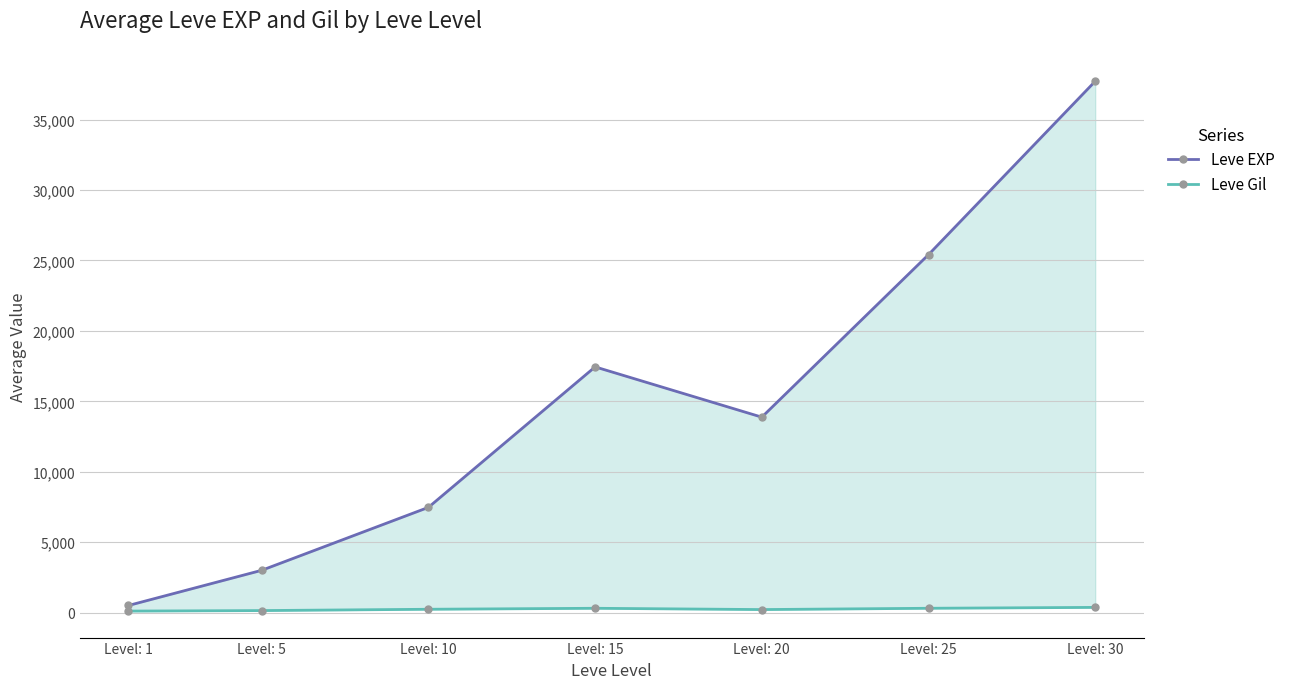

Reading left to right, extract all data points from this chart.

Leve EXP: Level: 1=510.2	Level: 5=3008.3	Level: 10=7475.0	Level: 15=17445.0	Level: 20=13876.7	Level: 25=25410.0	Level: 30=37715.0
Leve Gil: Level: 1=113.0	Level: 5=149.3	Level: 10=242.5	Level: 15=312.0	Level: 20=220.8	Level: 25=312.7	Level: 30=375.2